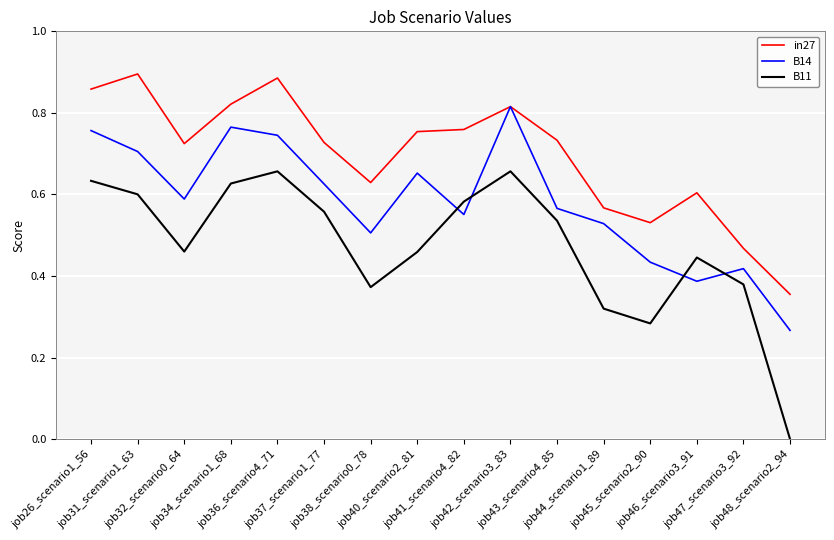

Which series has the largest range (max minus min)?

B11